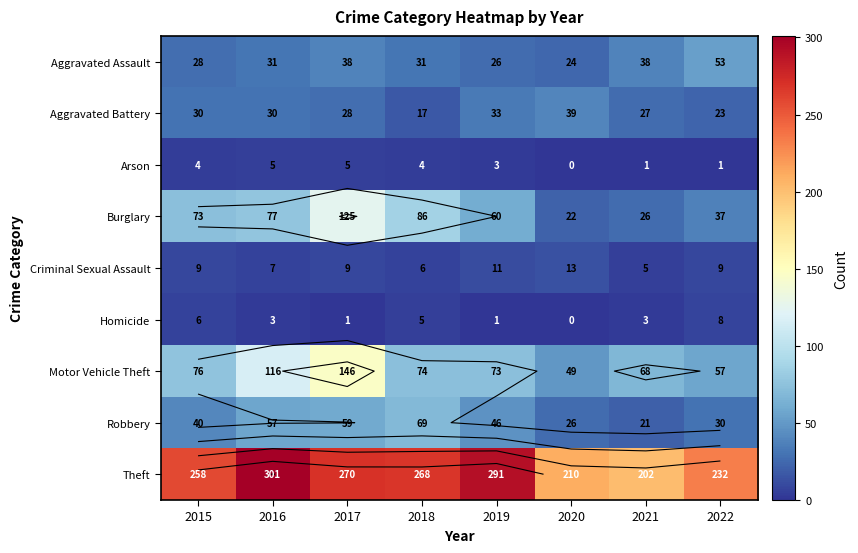

The Burglary series shows 36 at 2021. True or false?

False